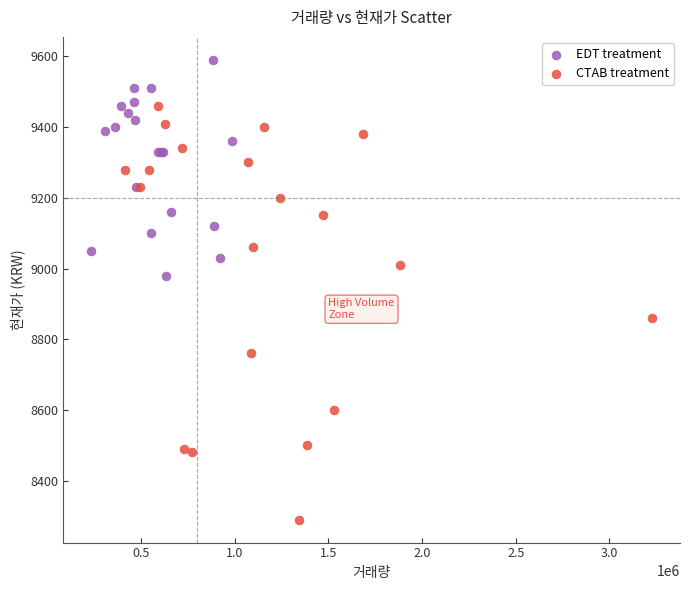

Which series reaches the maximum Y coordinate?

EDT treatment